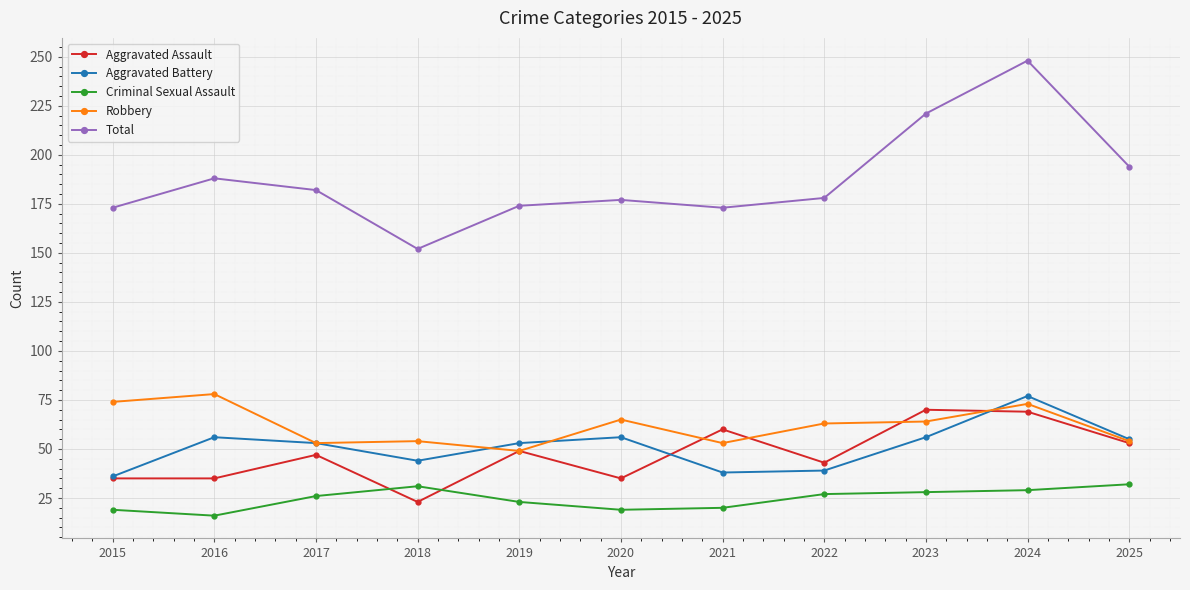

In Robbery, how many points are lower than both neighbors (excluding endpoints)?

3